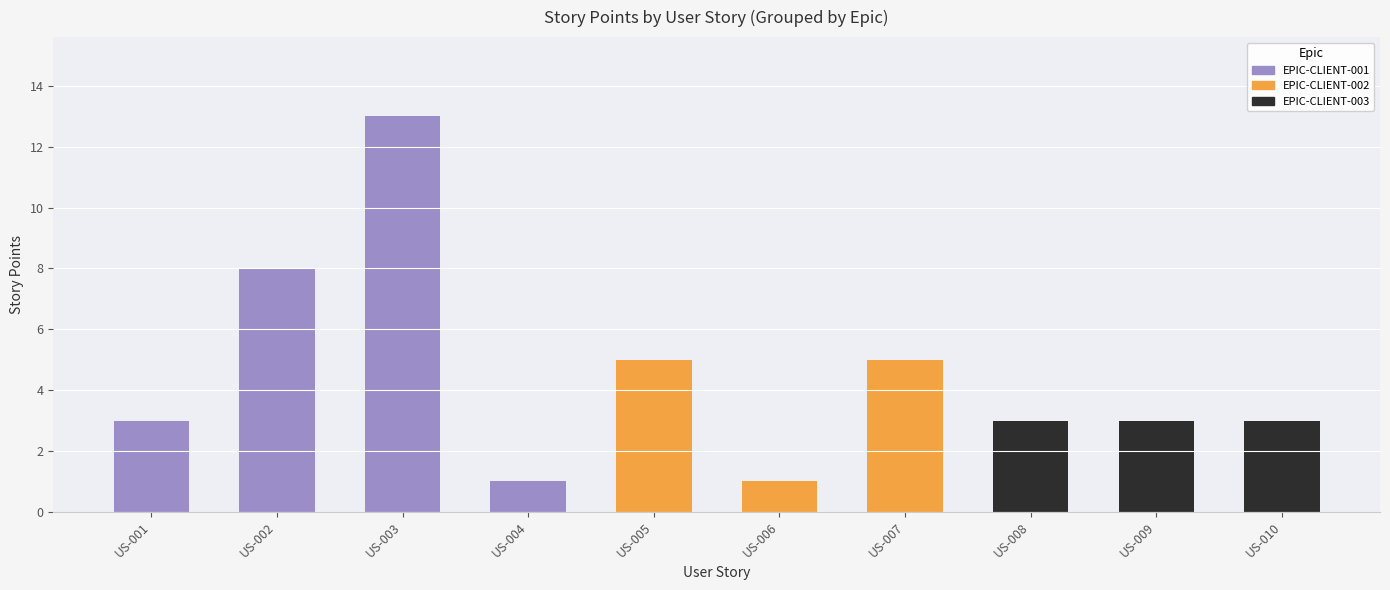

At which category does the chart reach its minimum across all series?

US-004